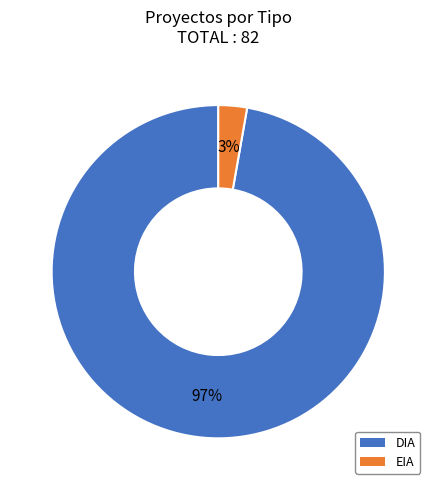

To the nearest percent, what is the difference between the largest and smallest slice percentages?

94%